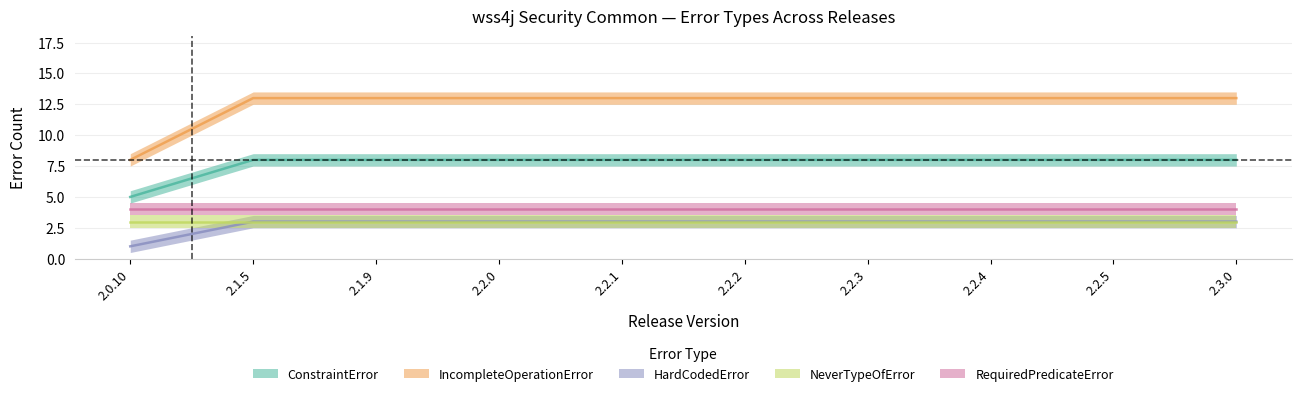

True or false: IncompleteOperationError has more than 1 interior local peaks.

False